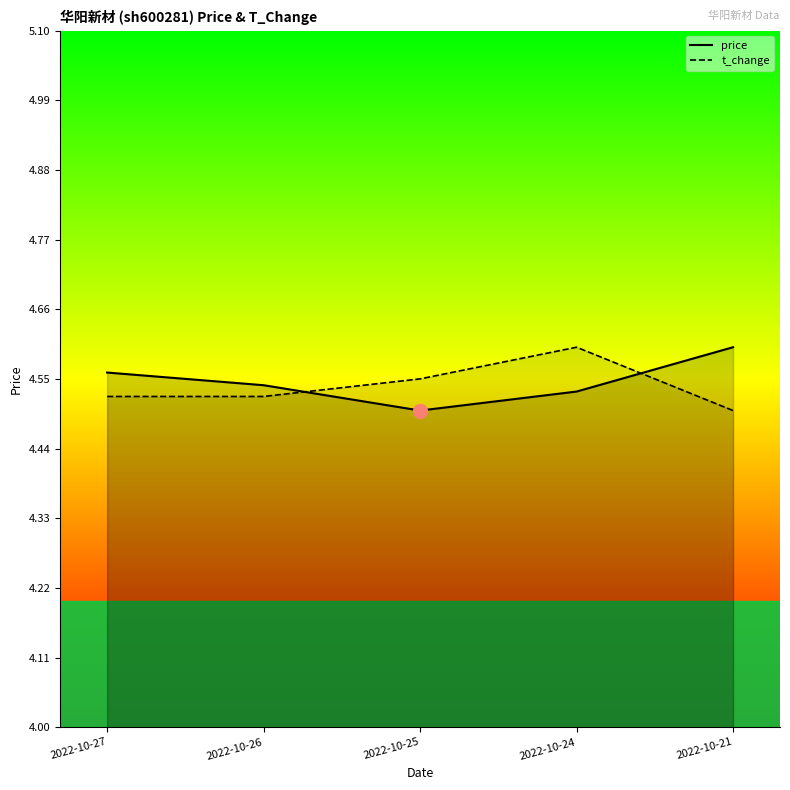

Between 2022-10-26 and 2022-10-21, which is larger?

2022-10-21